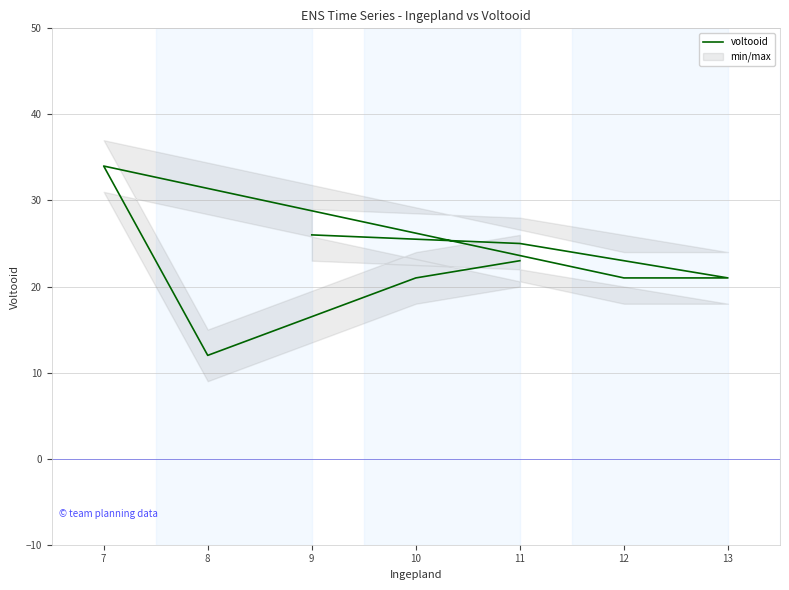

Does the chart display data point markers on the line(s)?

No